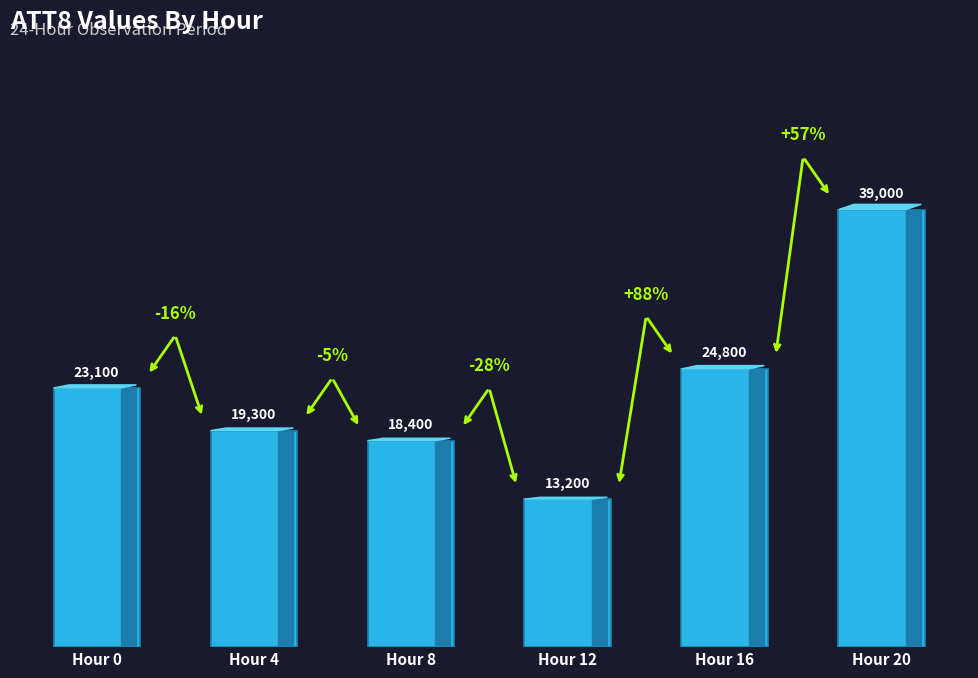

True or false: the data shows 18400 at Hour 8.

True